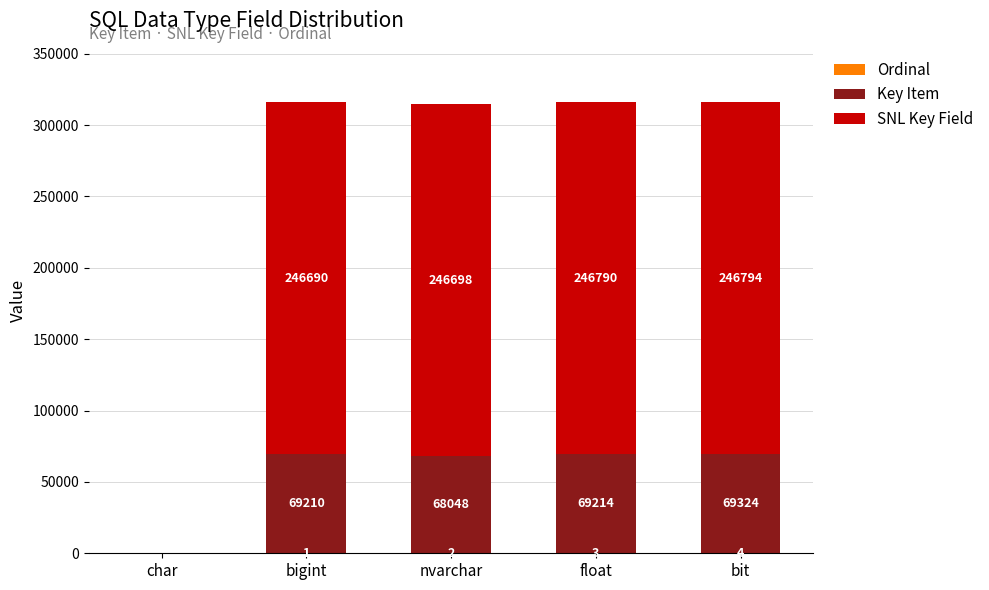

What is the total value across all series at float?

316007